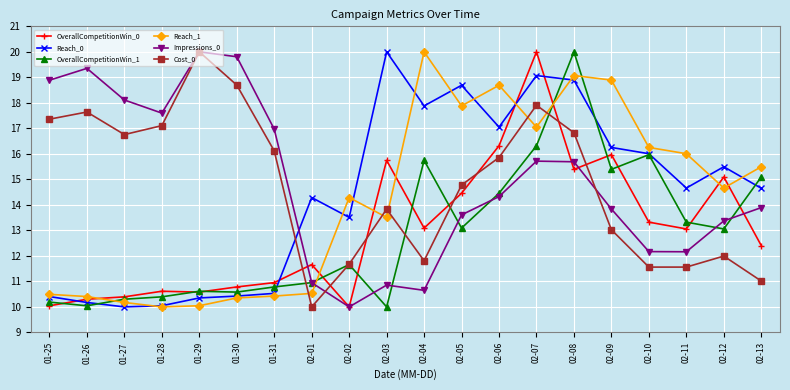

What is the label of the 20th point from the left?

02-13